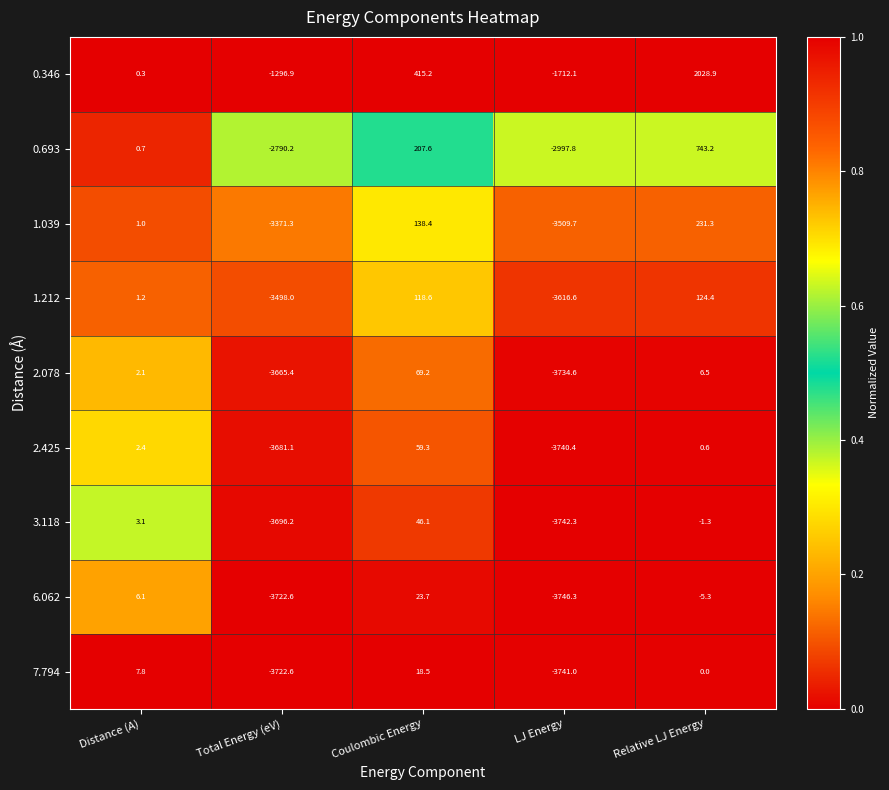

Is it true that 0.693 equals 286.9 at Coulombic Energy?

False